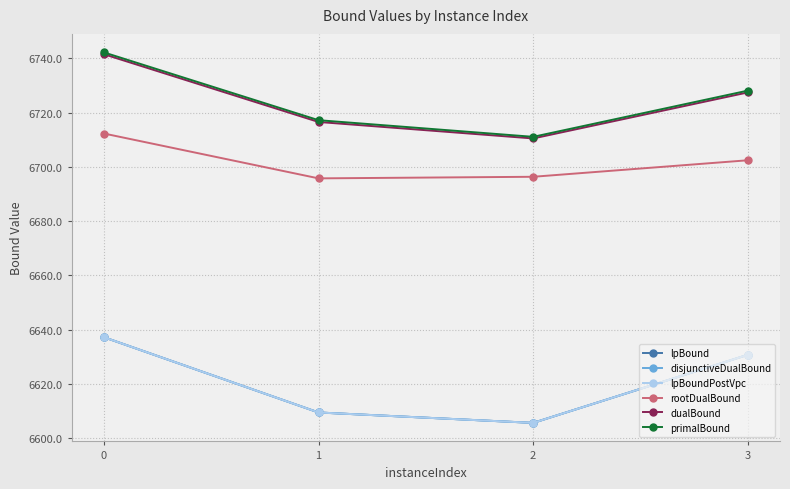

Does the chart have visible grid lines?

Yes